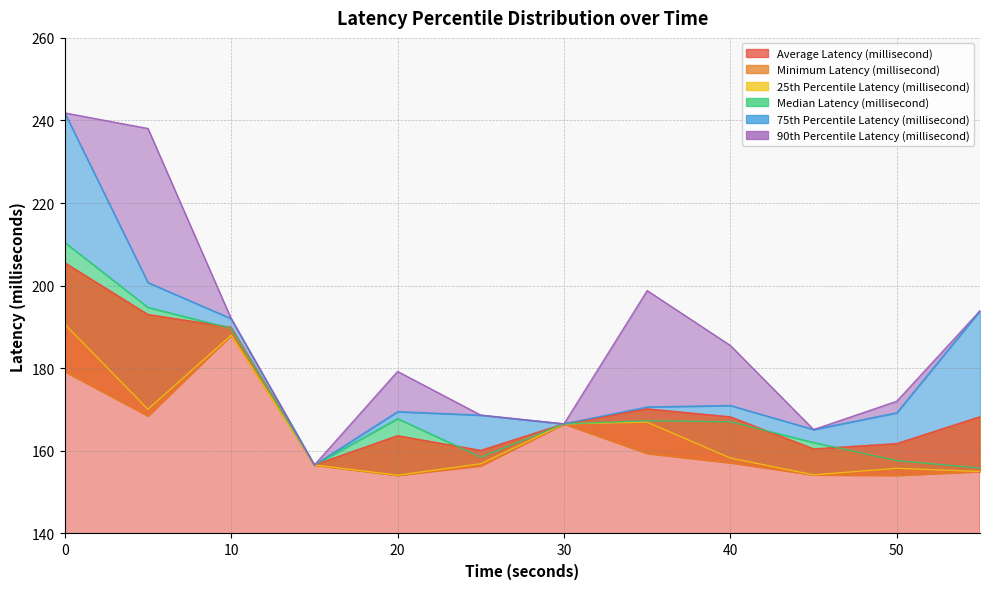

Reading right to left, extract all data points from this chart.

Average Latency (millisecond): 168.3	161.8	160.5	168.2	170.2	166.5	160.1	163.7	156.6	189.9	193.0	205.5
Minimum Latency (millisecond): 155.0	154.1	154.2	157.1	159.4	166.5	156.4	154.1	156.6	188.0	168.5	179.2
25th Percentile Latency (millisecond): 155.0	155.8	154.2	158.3	167.0	166.5	156.9	154.1	156.6	188.0	170.1	190.7
Median Latency (millisecond): 155.8	157.6	162.0	167.1	167.3	166.5	158.5	167.8	156.6	189.7	194.7	210.4
75th Percentile Latency (millisecond): 193.9	169.2	165.2	171.0	170.6	166.5	168.7	169.5	156.6	192.0	200.7	241.8
90th Percentile Latency (millisecond): 193.9	172.0	165.2	185.5	198.8	166.5	168.7	179.2	156.6	192.0	238.1	241.8